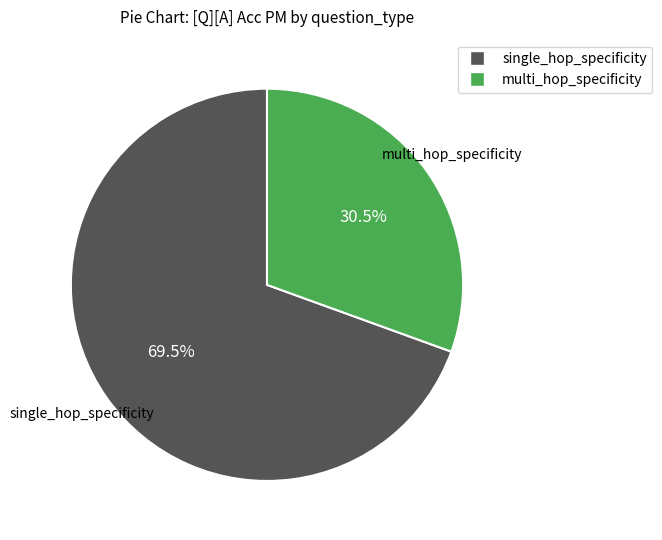

Is there any slice that represents more than half of the pie?

Yes